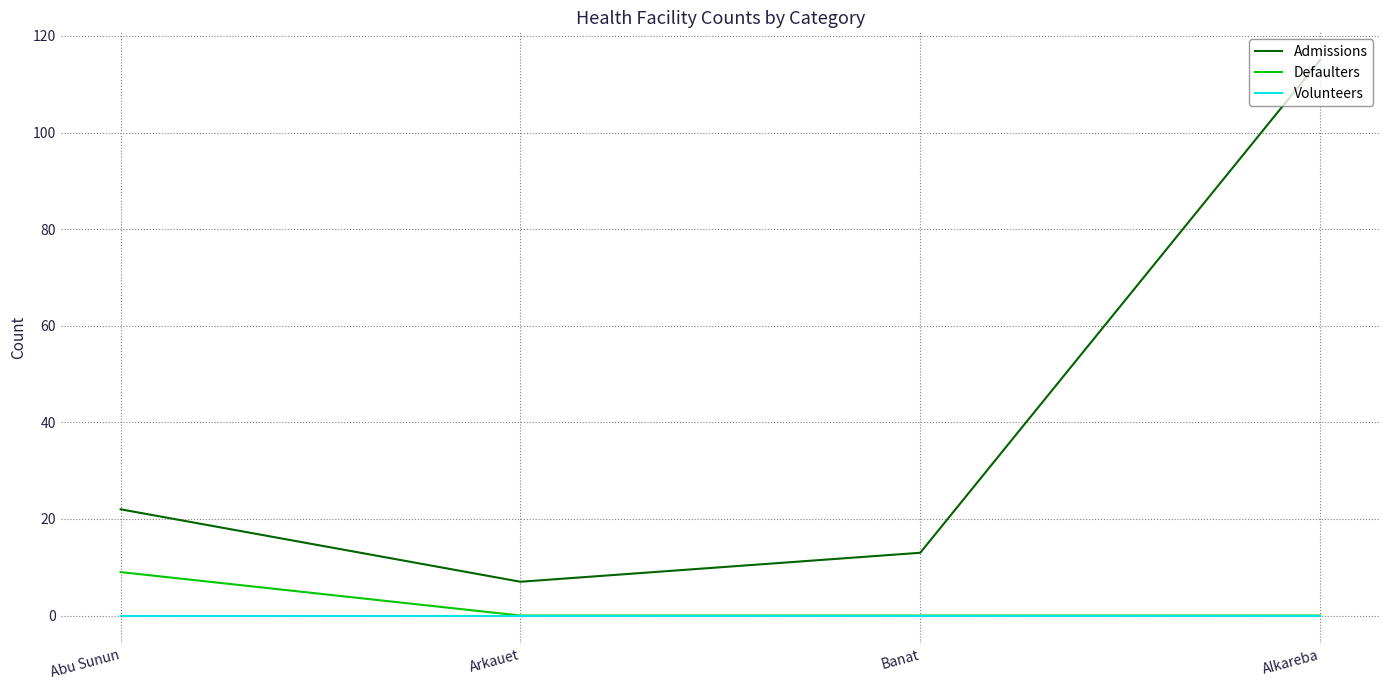

Is it true that Admissions equals 13 at Banat?

True